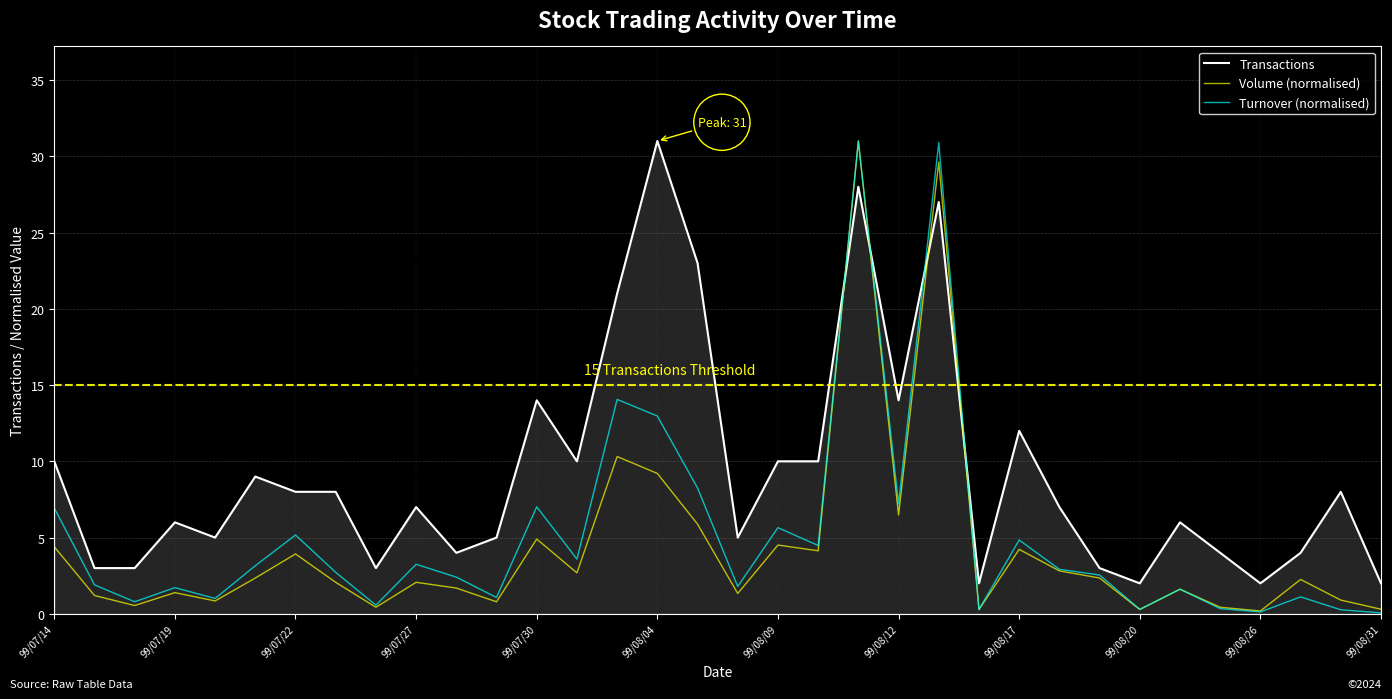

True or false: Transactions has more than 2 interior local peaks.

True